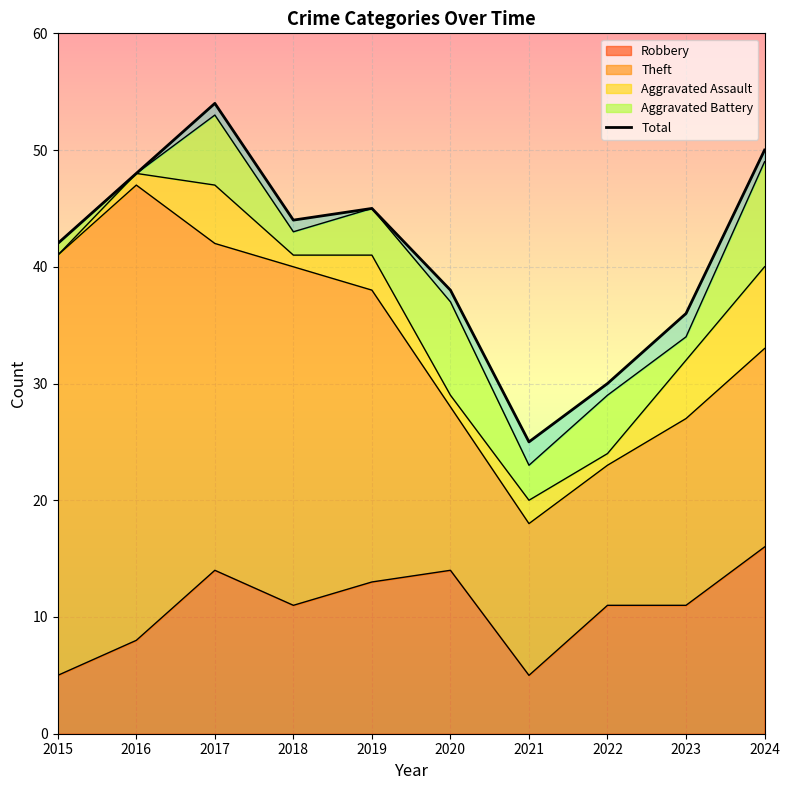

Reading left to right, list all the values displayed in this chart.

42	48	54	44	45	38	25	30	36	50